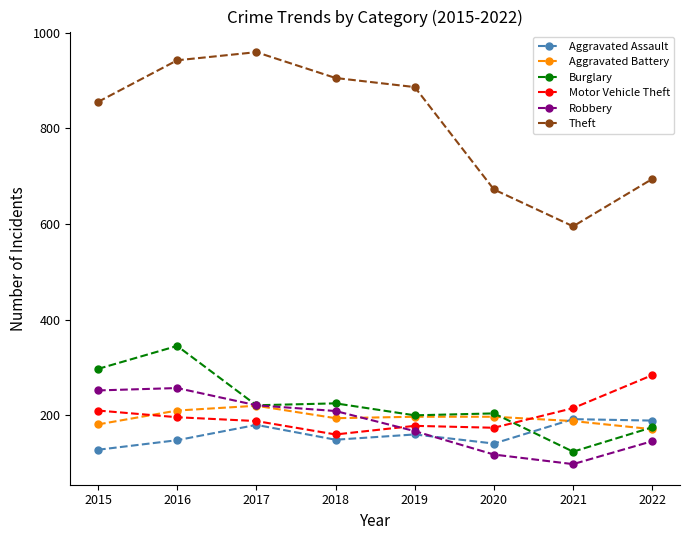

How many data points in Burglary are less than 221?

4